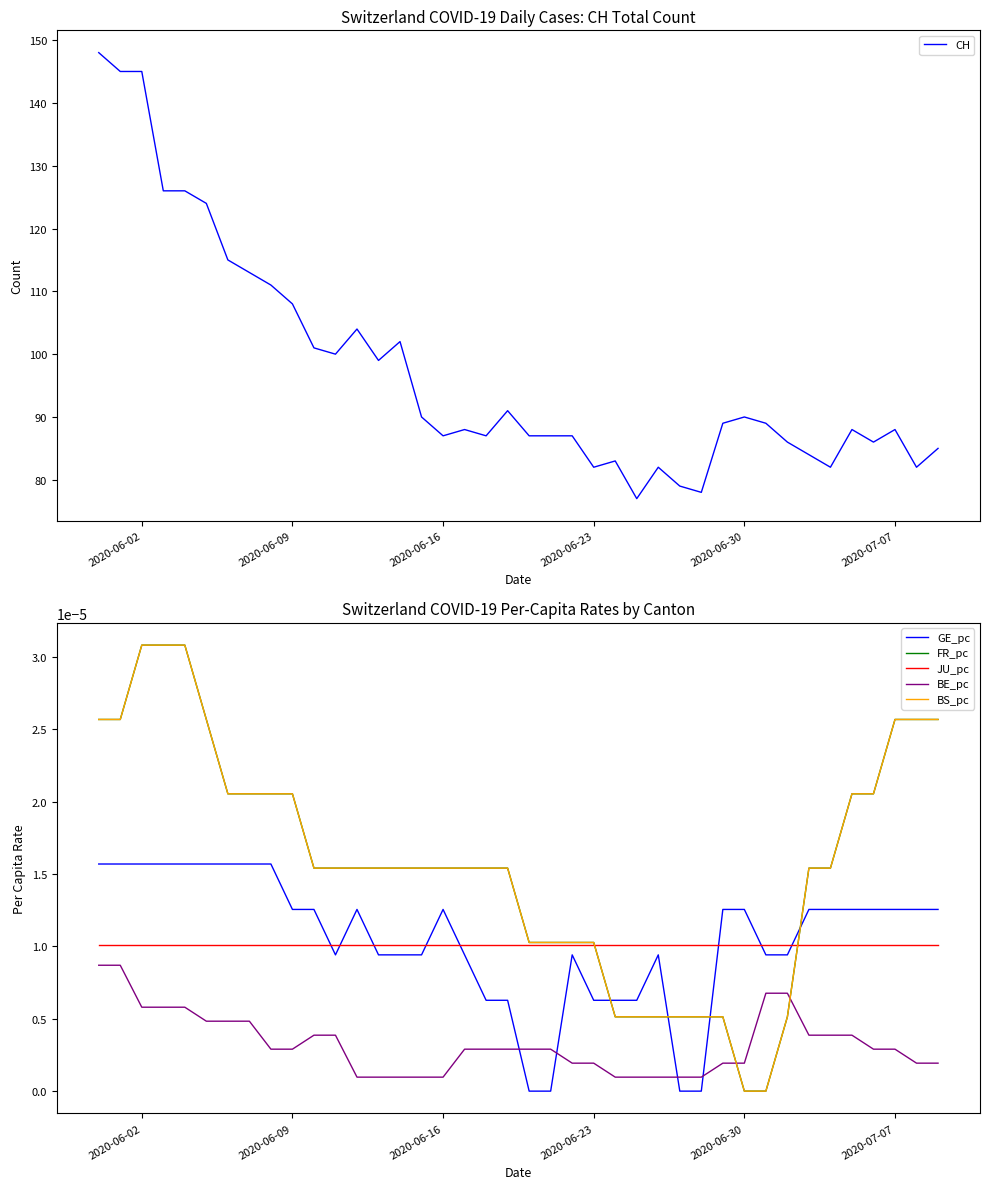

What is the highest value of the CH series?

148